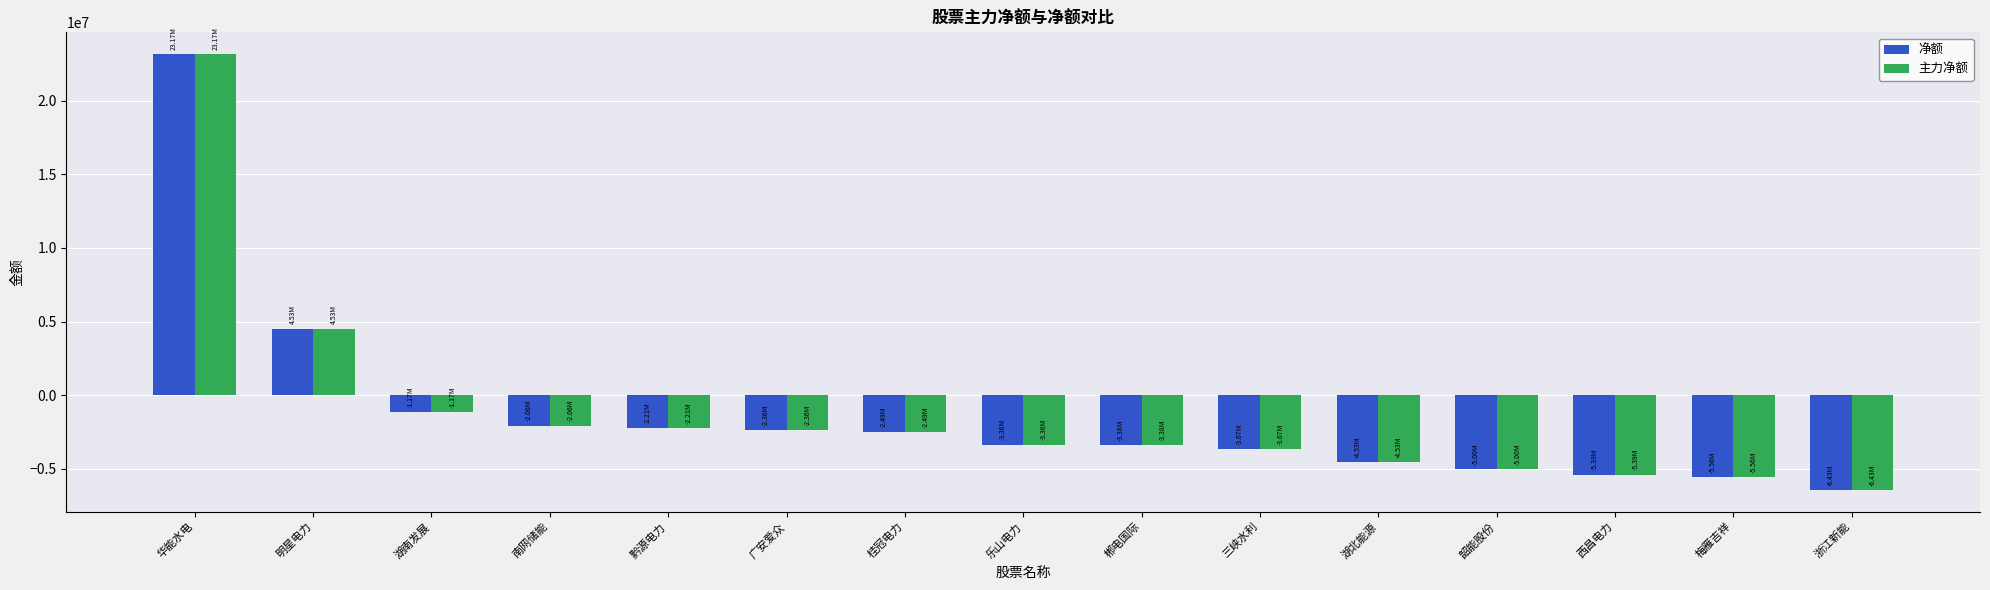

What is the value of the 净额 bar at the 6th from the left?

-2364483